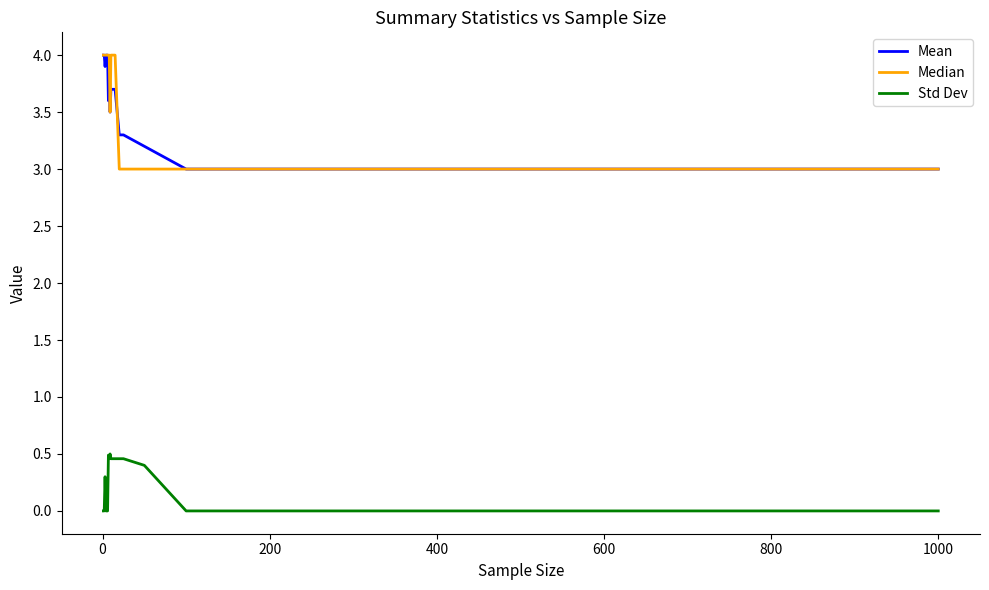

True or false: Mean and Std Dev cross at least once.

False